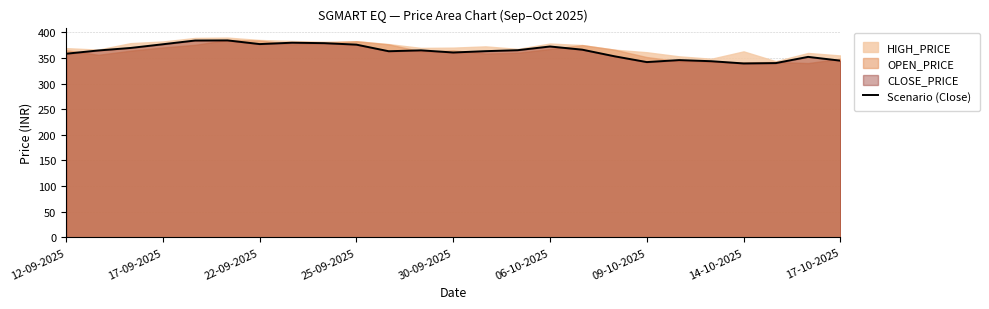

The value of Scenario (Close) at 25-09-2025 is 593.1. True or false?

False